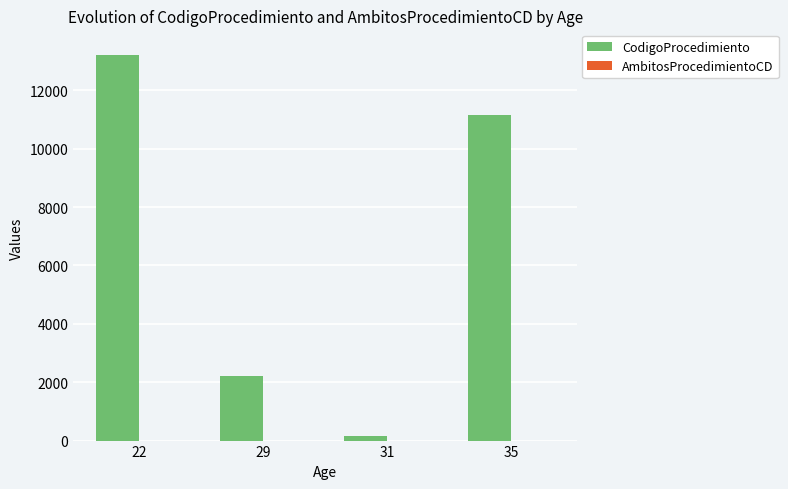

What is the spread (max minus min) of values at 35?

11143